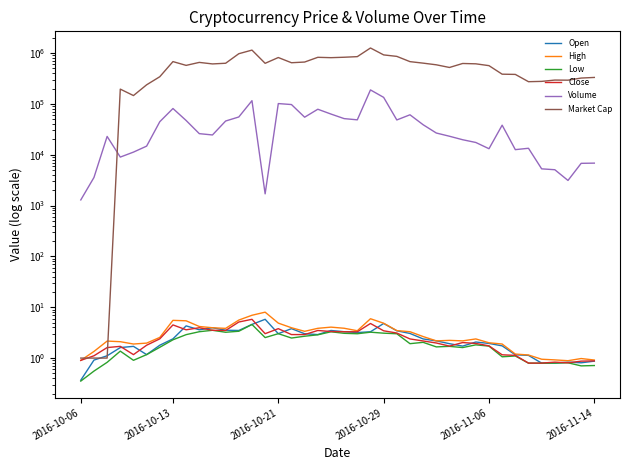

How many data points in Low are above 1?

30